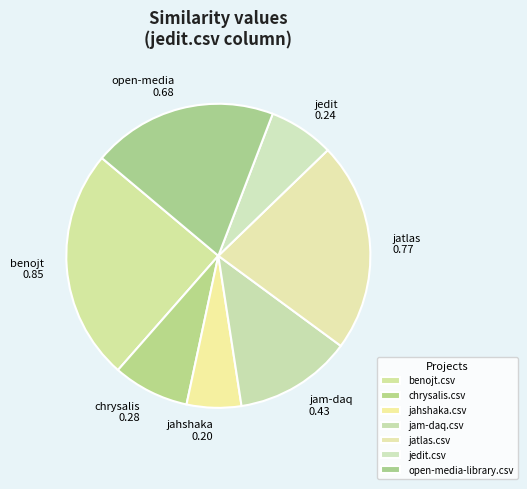

Which has a higher value, jedit.csv or chrysalis.csv?

chrysalis.csv